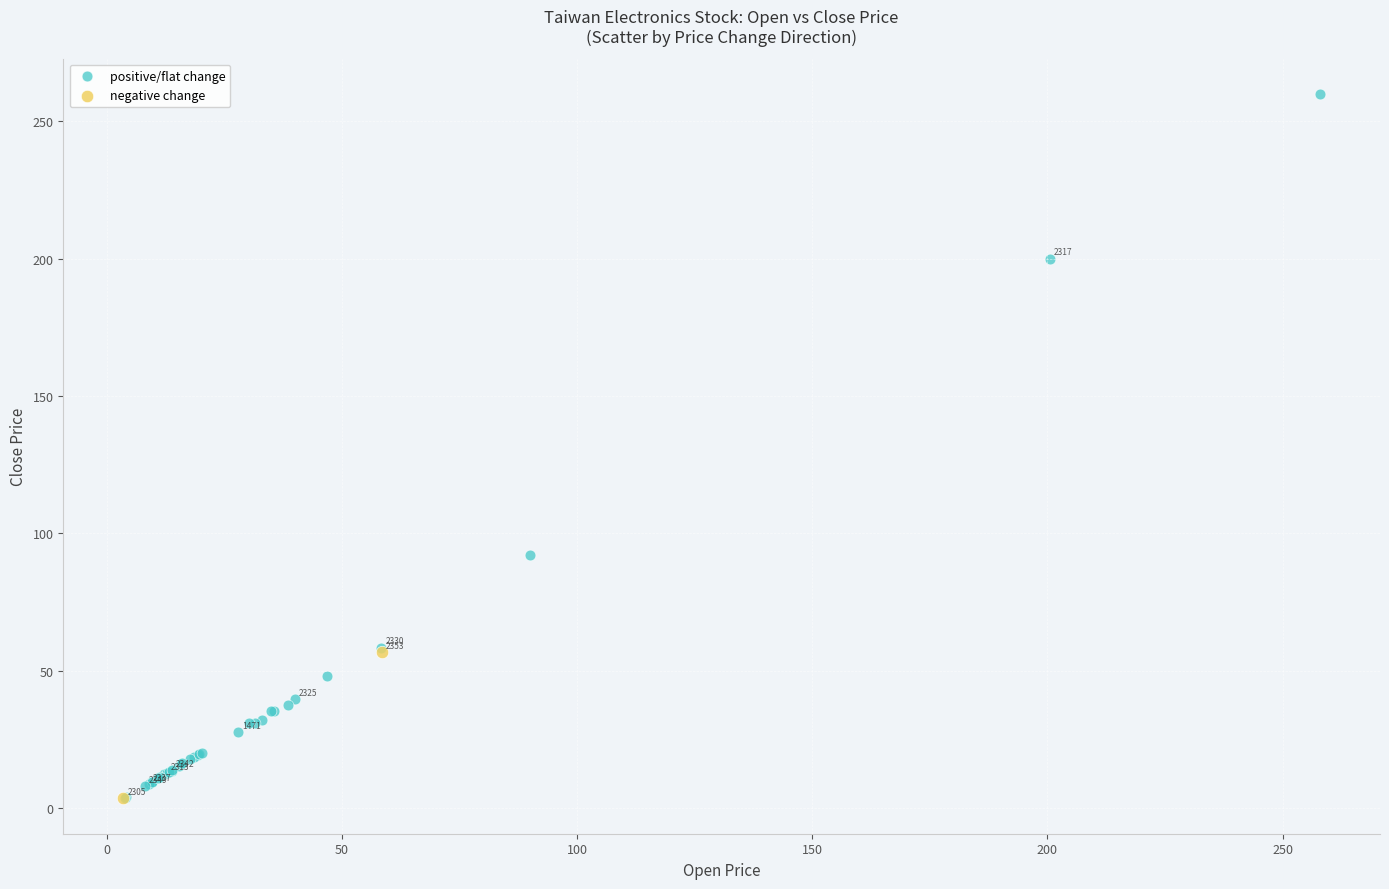

Which series contains the highest Y value?

positive/flat change